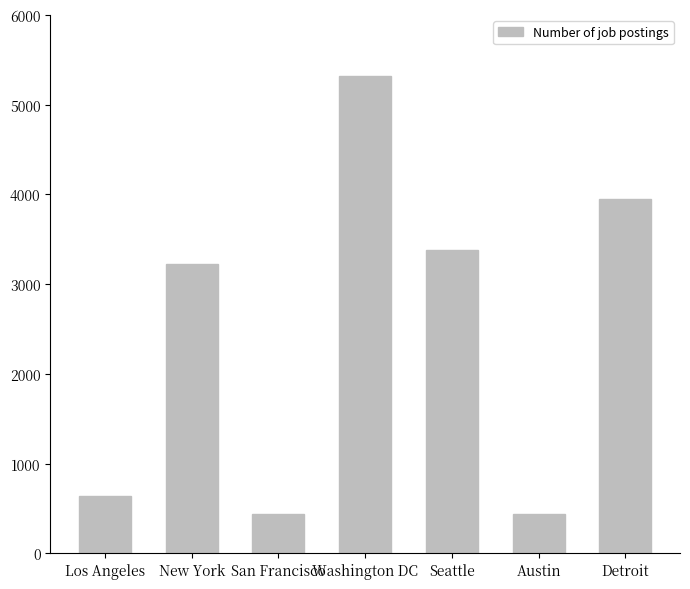

Is it true that the value at Washington DC is 5316?

True